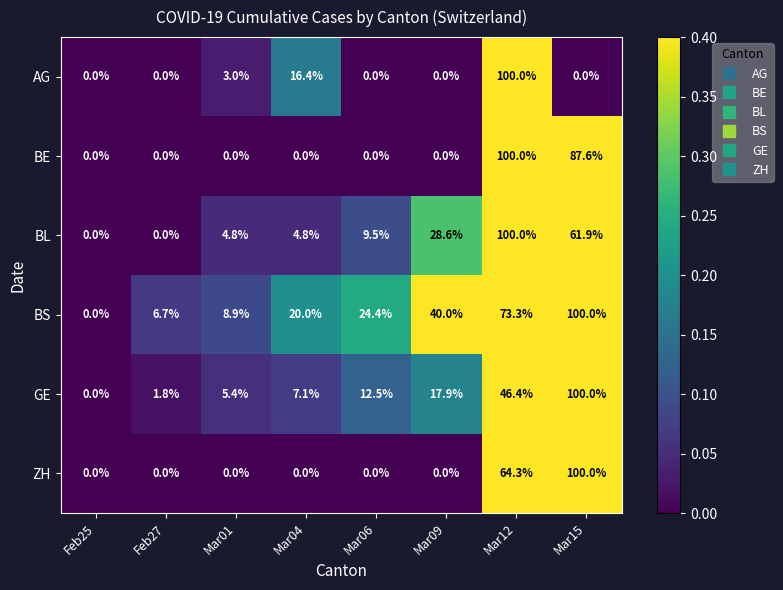

What is the difference between the highest and lowest values at Mar15?

100.0